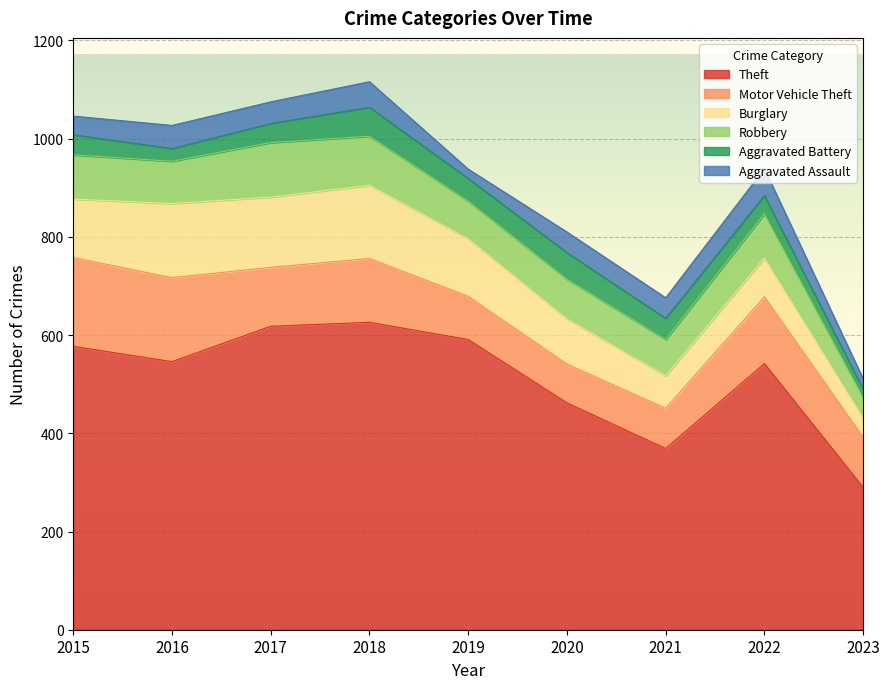

Where is the first local maximum for Aggravated Assault?

2016